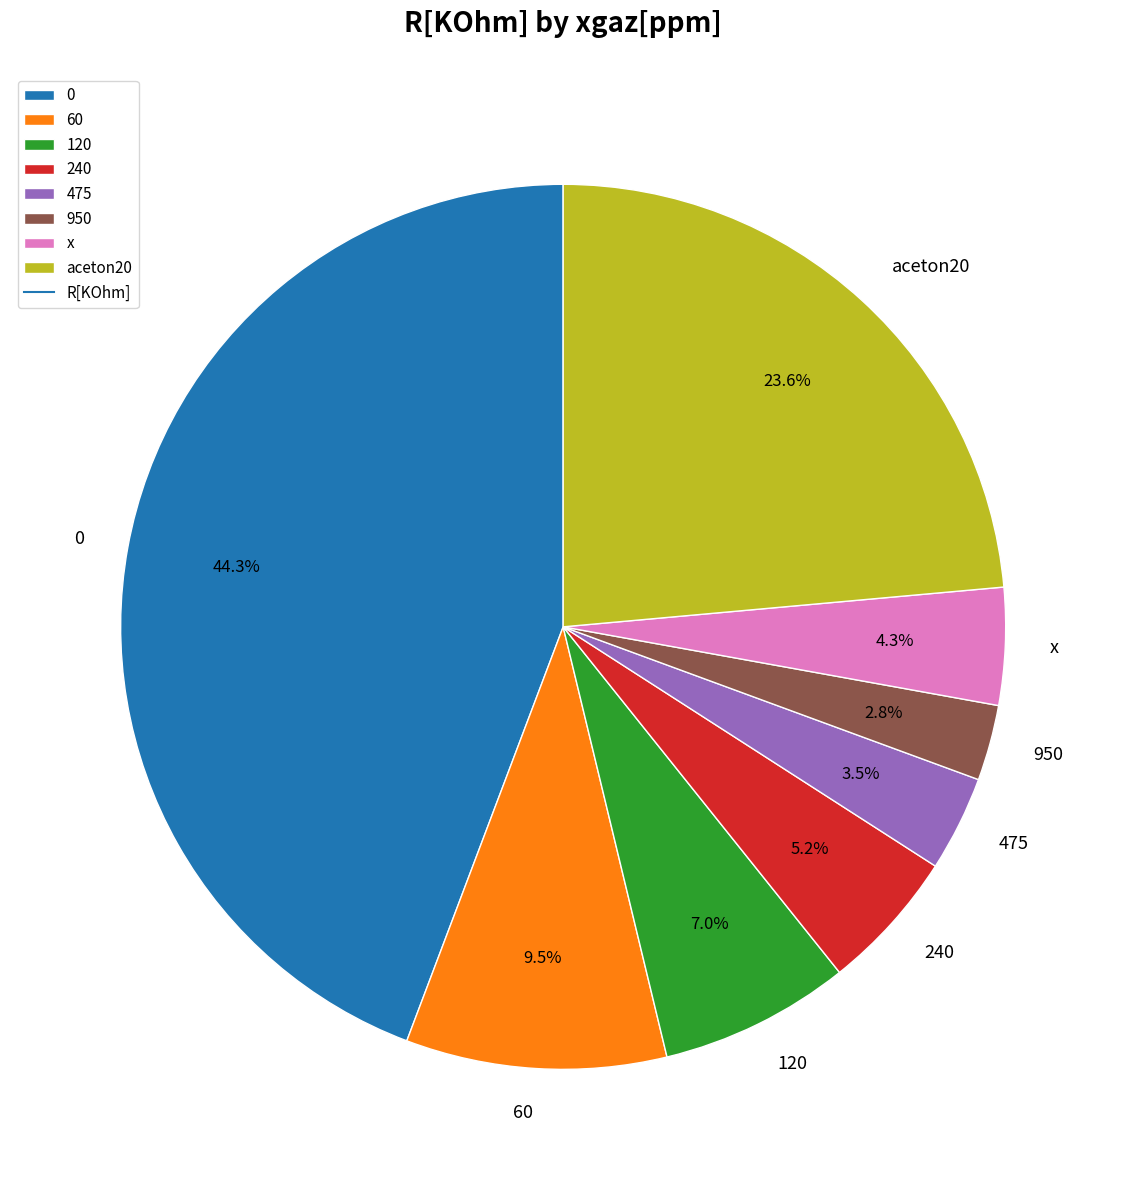

Rank the categories by value from highest to lowest.

0, aceton20, 60, 120, 240, x, 475, 950